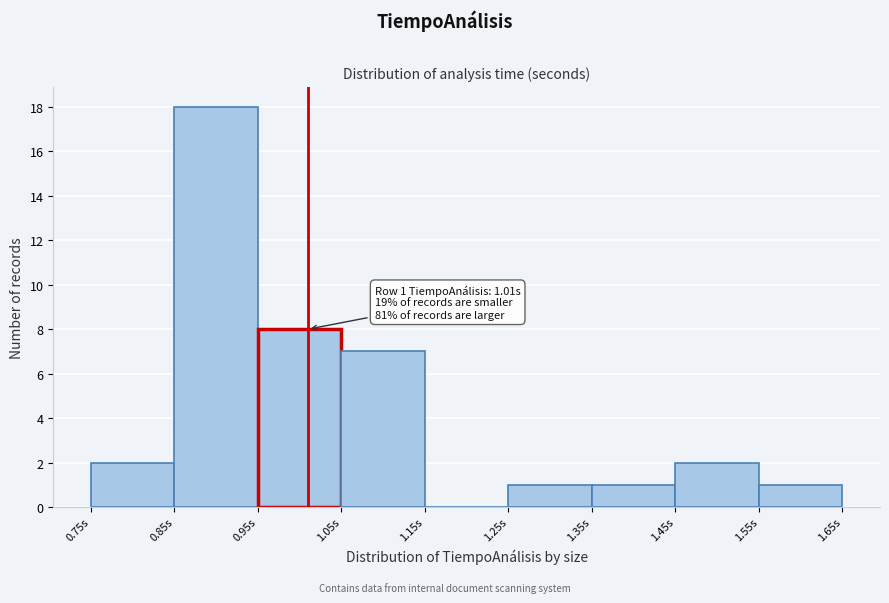

Which range on the x-axis has the tallest bar?

0.85 to 0.95